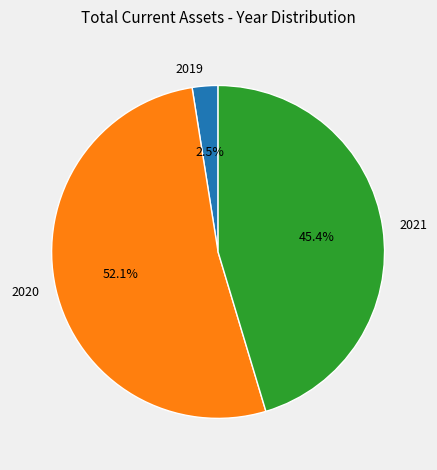

Between 2020 and 2021, which is larger?

2020